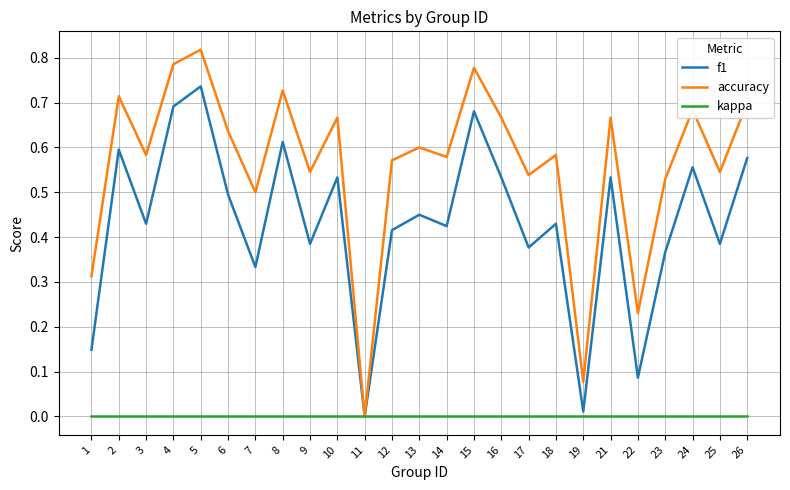

Which label corresponds to the largest value in the chart?

5